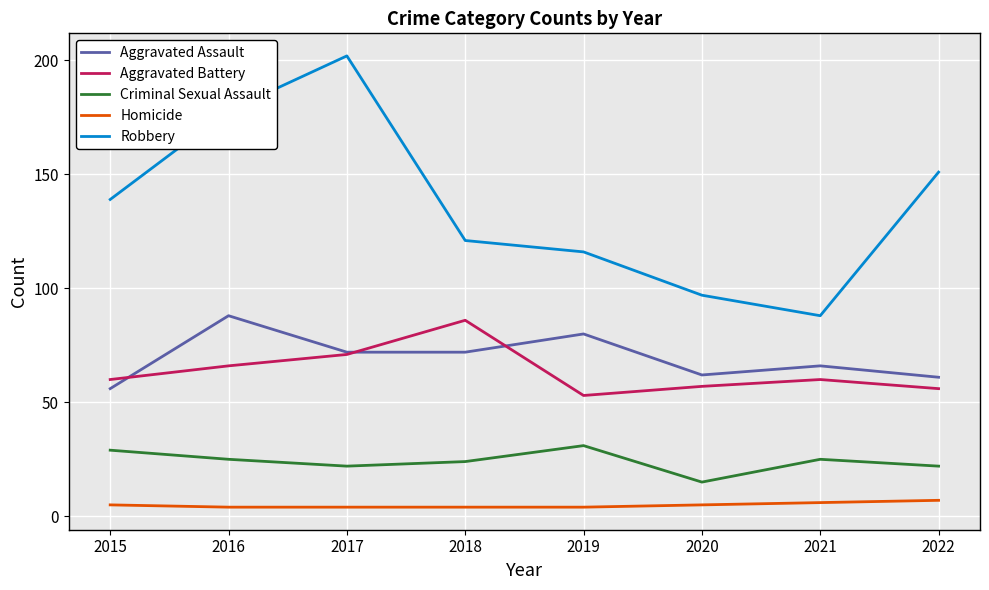

True or false: Robbery and Aggravated Battery cross at least once.

False